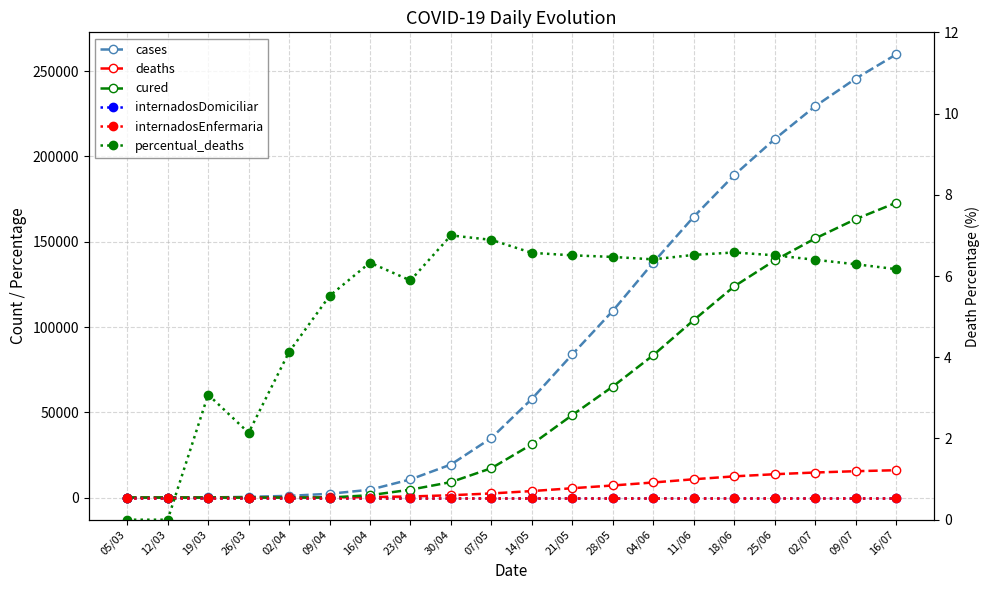

The percentual_deaths series shows 3.1 at 16/07. True or false?

False